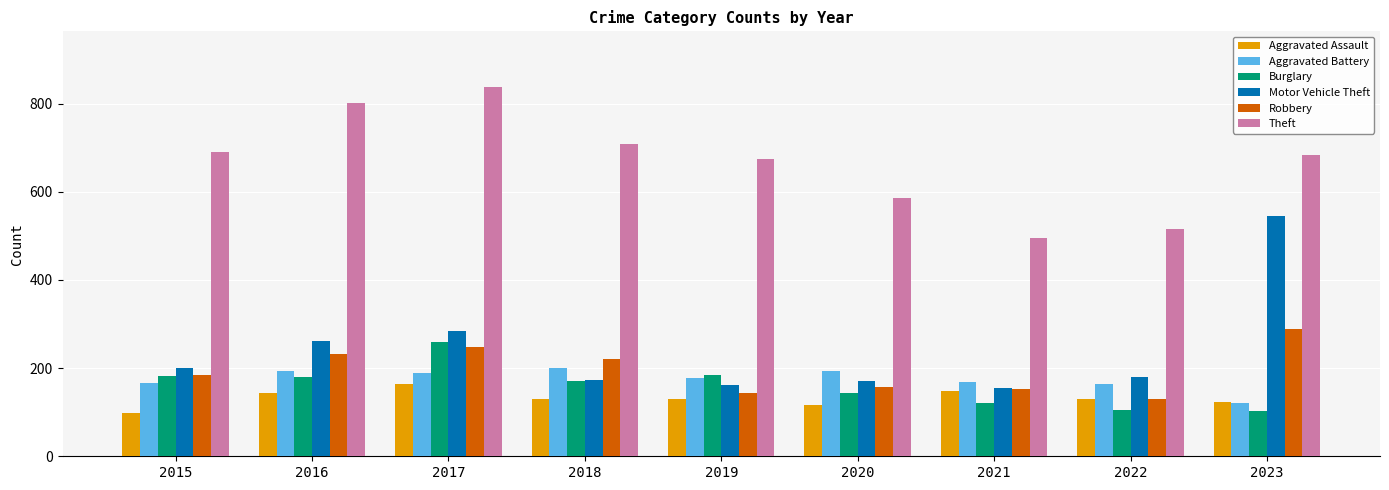

List the series in order of their peak value, highest first.

Theft, Motor Vehicle Theft, Robbery, Burglary, Aggravated Battery, Aggravated Assault